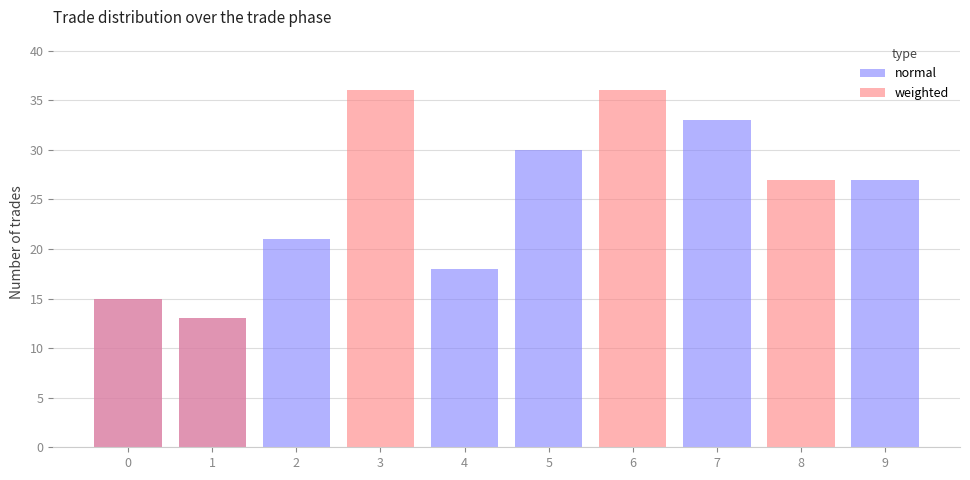

True or false: weighted has a value of 36 at 6.

True